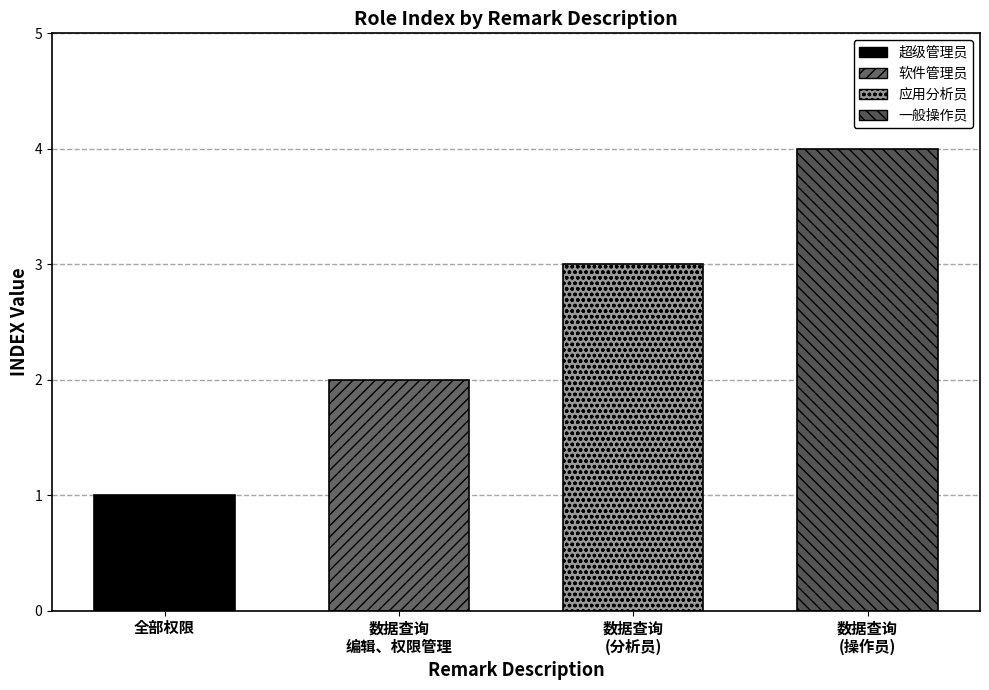

Which category has the lowest value across all series?

全部权限